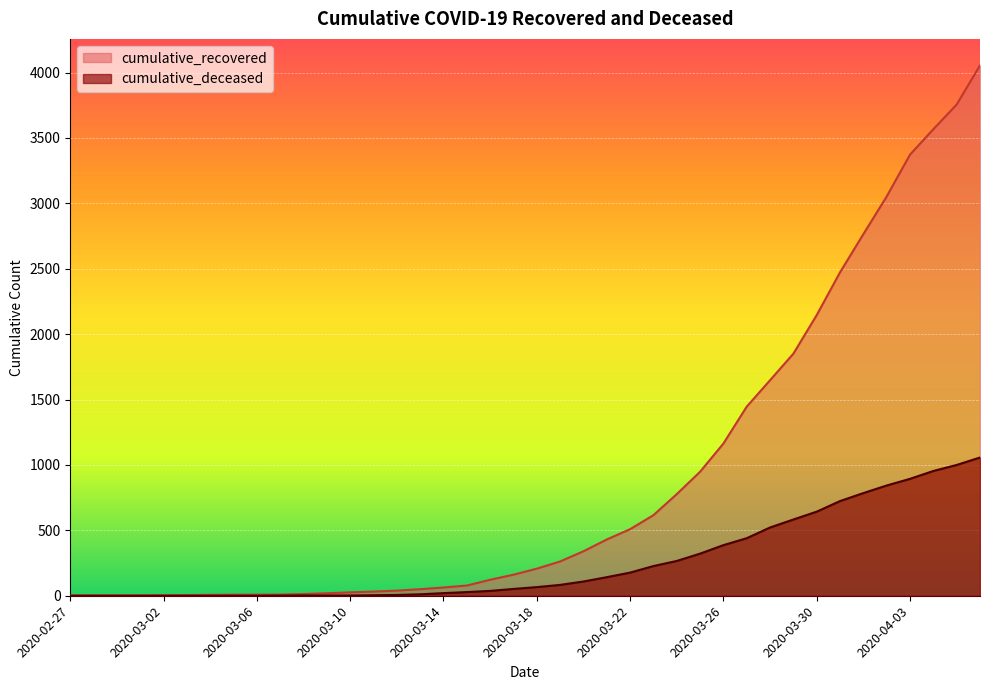

How many values in the cumulative_deceased series are below 66?

20